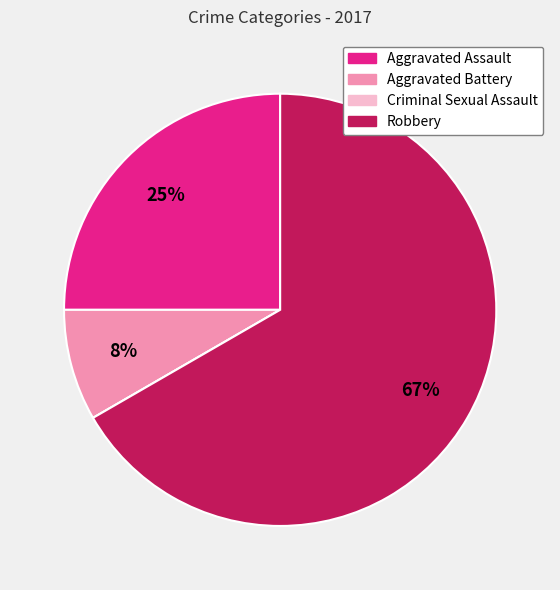

Does Aggravated Battery represent more than half of the total?

No